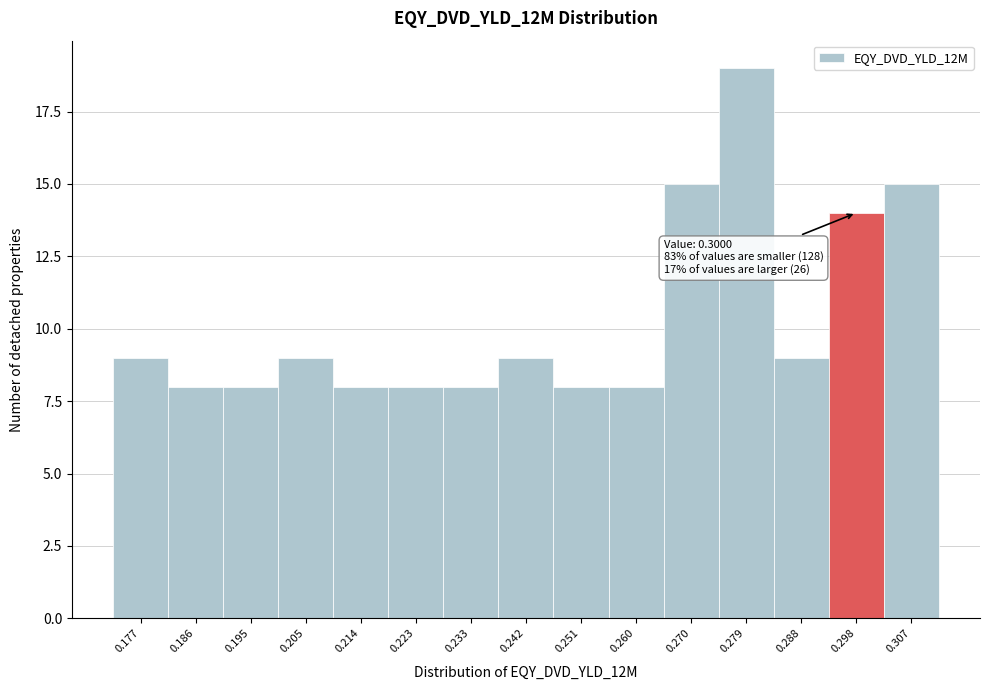

Reading left to right, what are all the values shown in this chart?

9	8	8	9	8	8	8	9	8	8	15	19	9	14	15